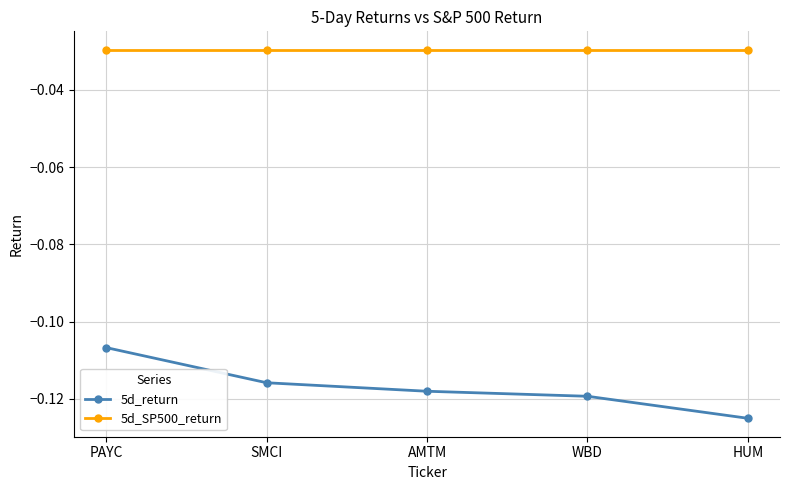

True or false: 5d_return and 5d_SP500_return cross at least once.

False